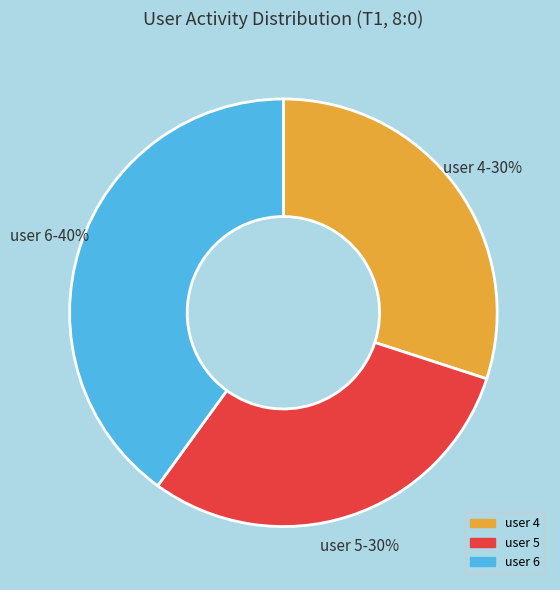

Does any single category account for the majority?

No